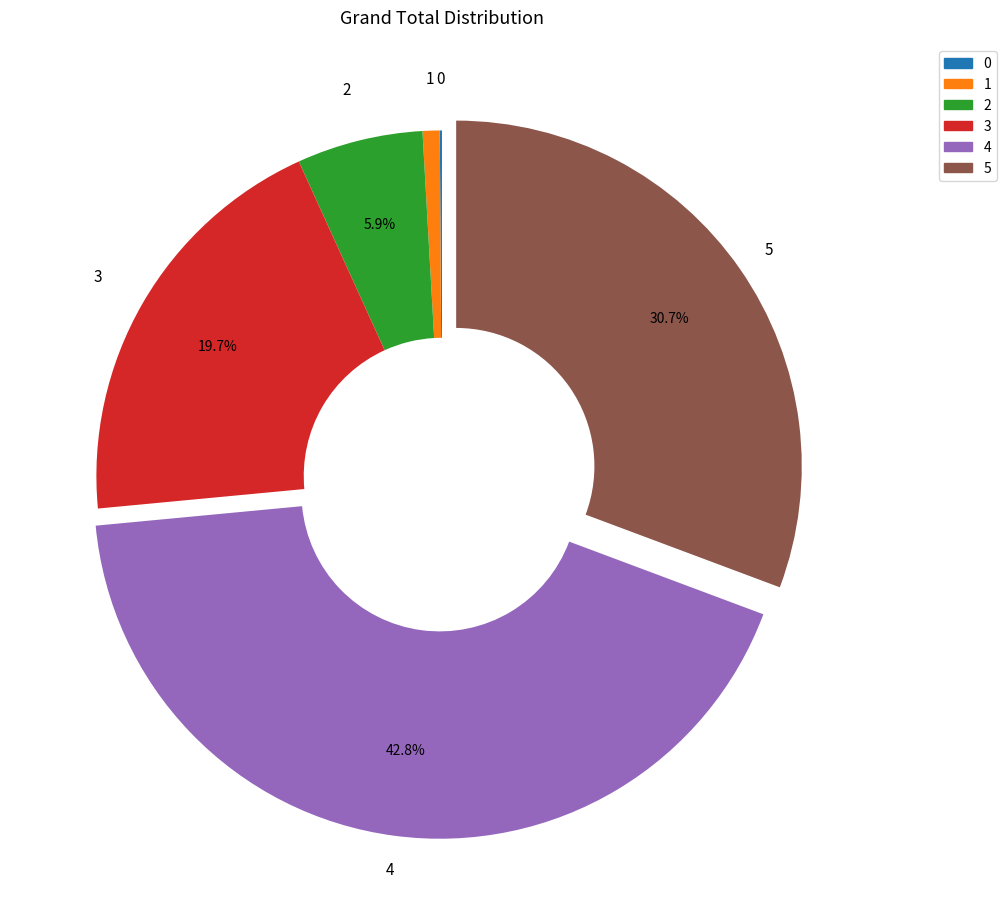

Is there any slice that represents more than half of the pie?

No